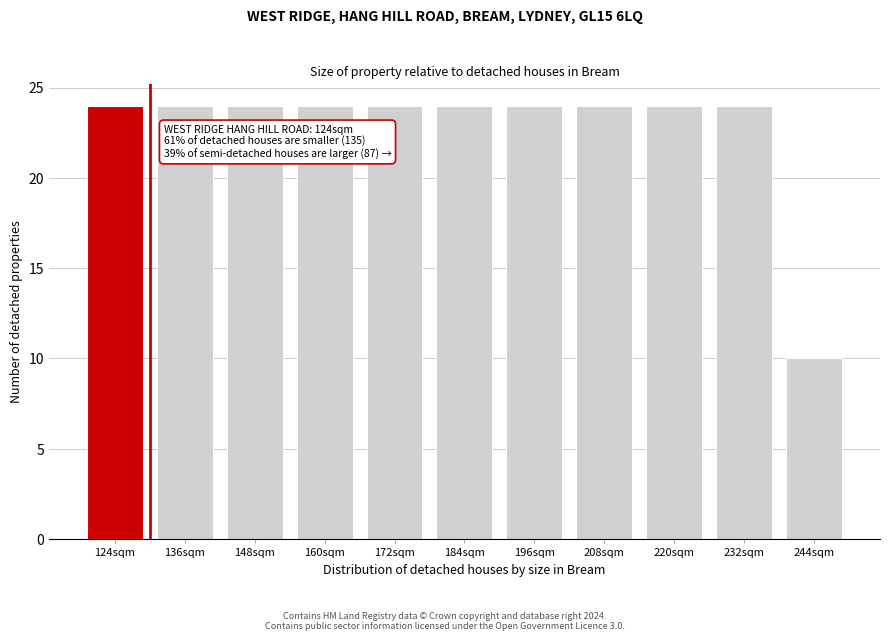

Reading left to right, what are all the values shown in this chart?

24	24	24	24	24	24	24	24	24	24	10